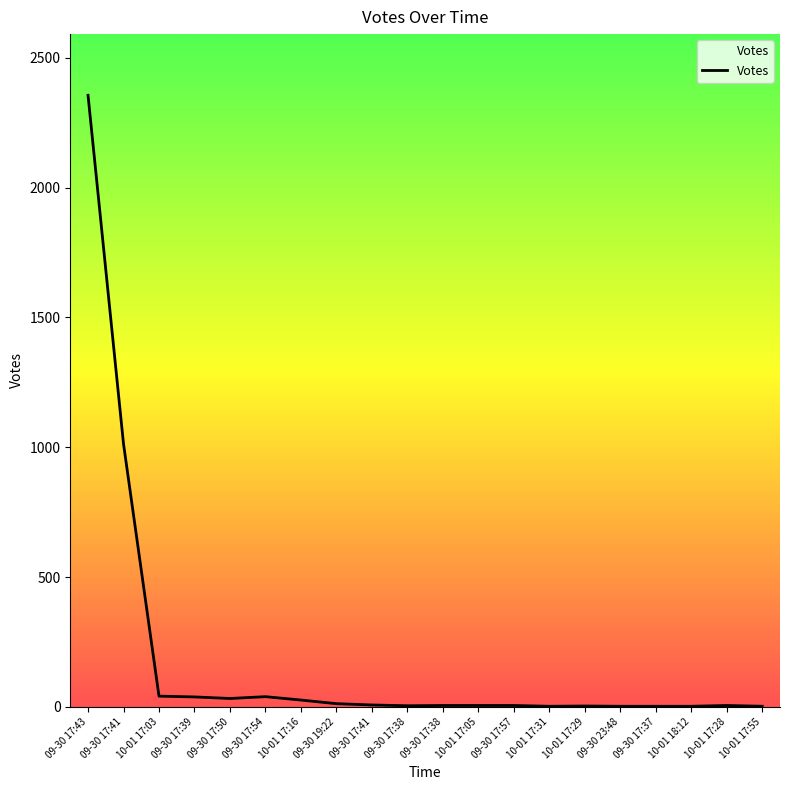

How many lines are shown in the chart?

1